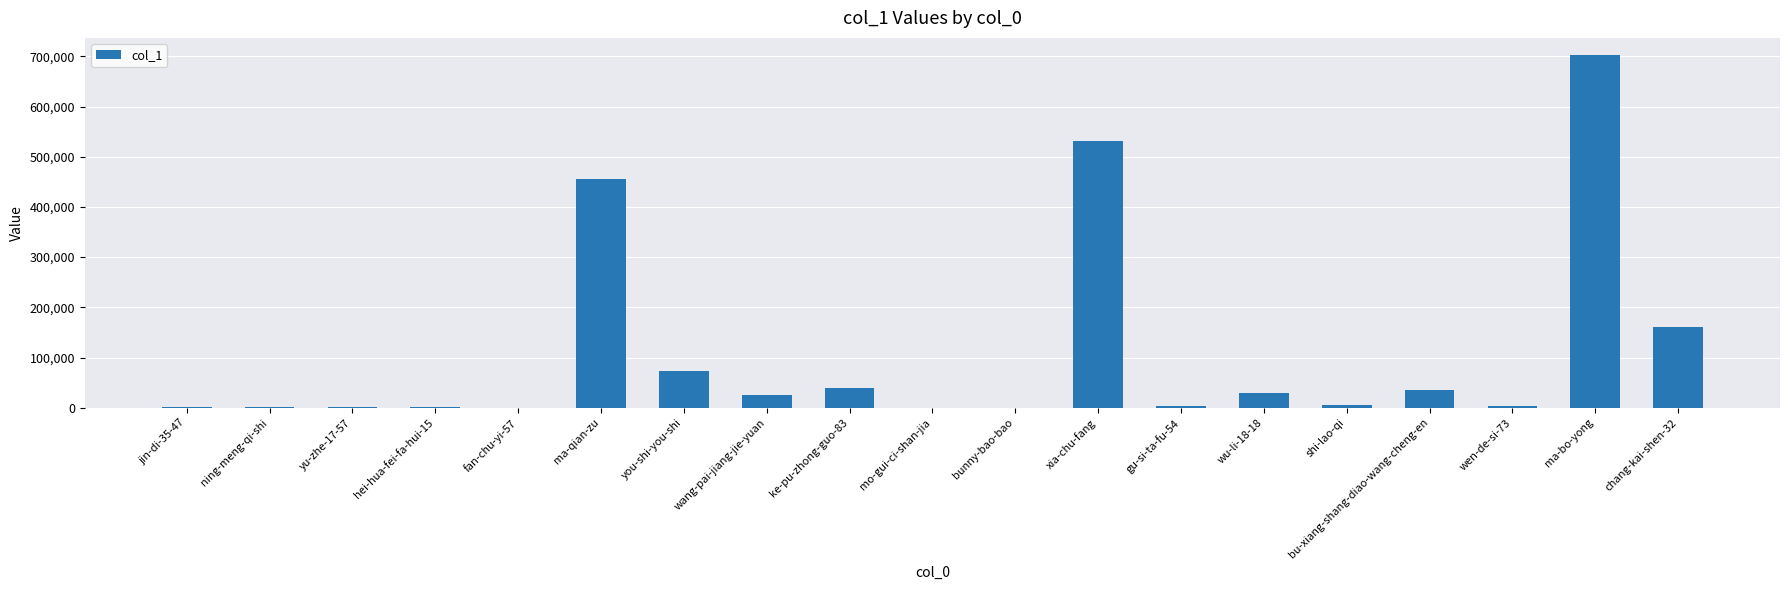

Which has a higher value, wang-pai-jiang-jie-yuan or xia-chu-fang?

xia-chu-fang